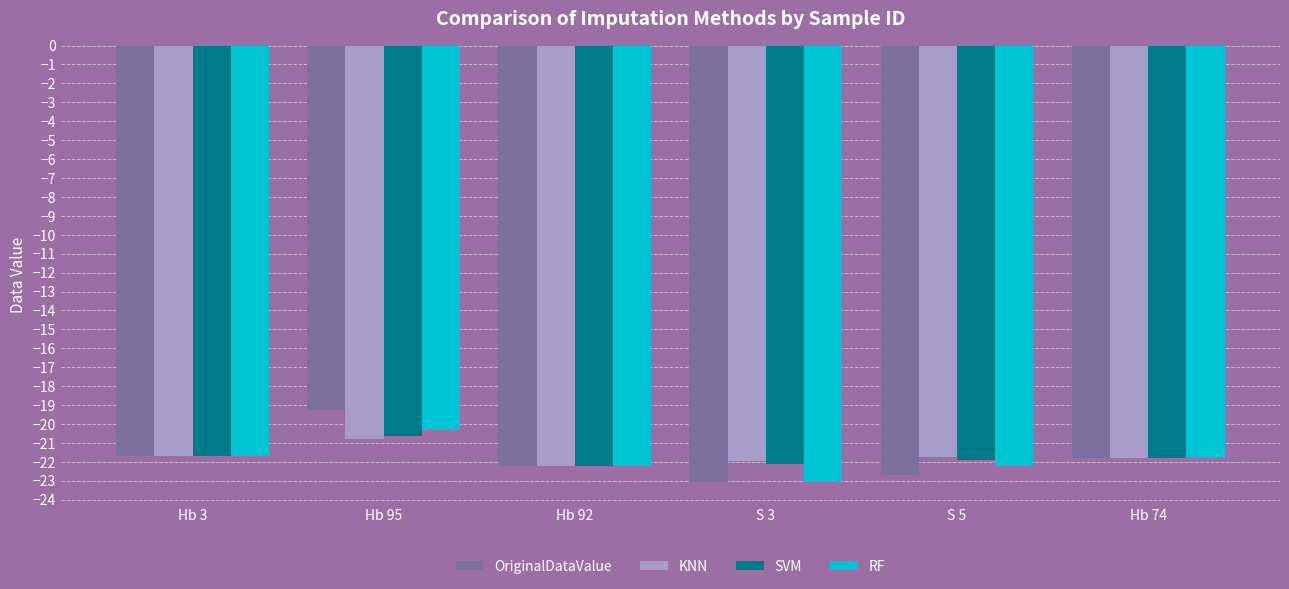

What is the difference between the SVM values at S 5 and S 3?

0.2